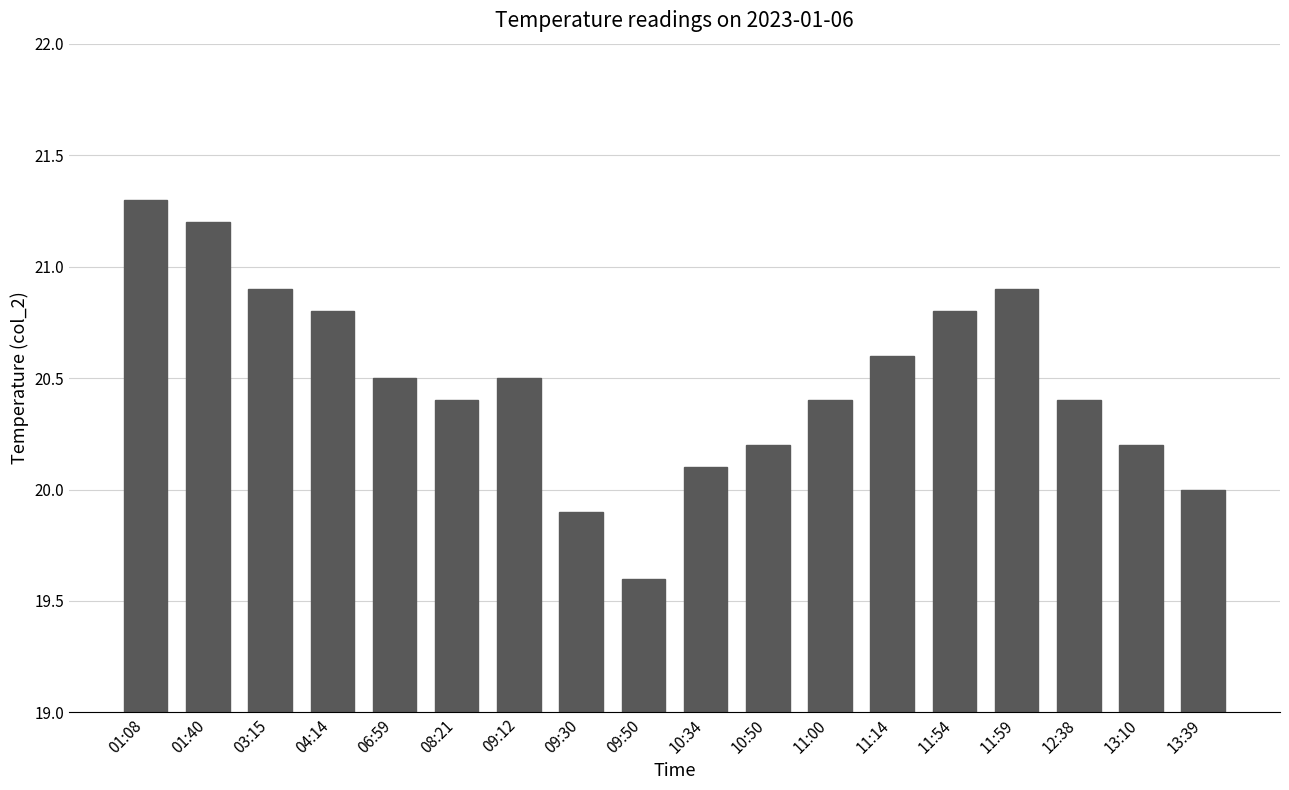

Which has a higher value, 01:40 or 01:08?

01:08